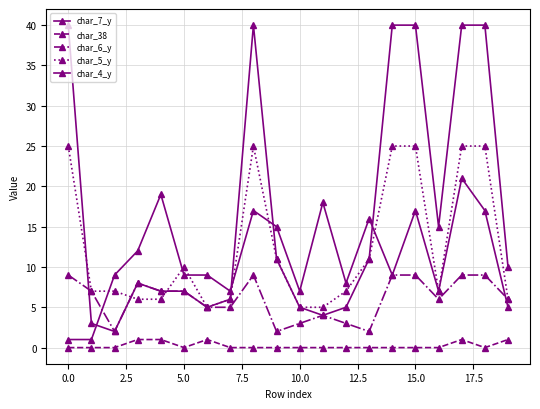

Does the chart have visible grid lines?

Yes